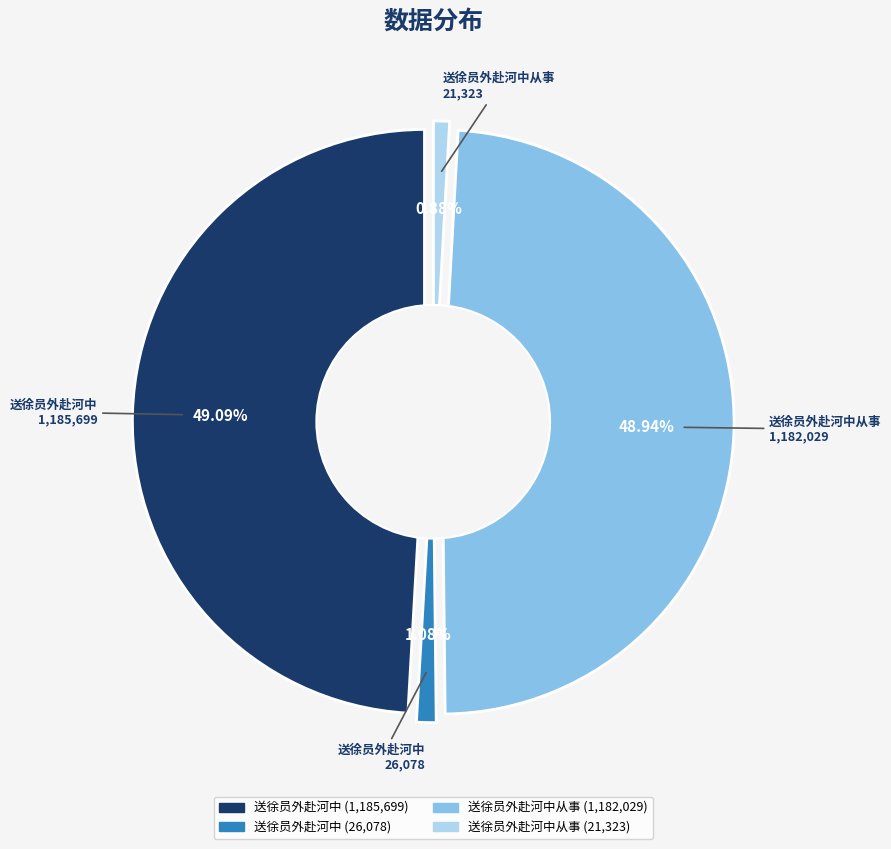

The 送徐员外赴河中从事 (21323) slice represents 11% of the pie. True or false?

False